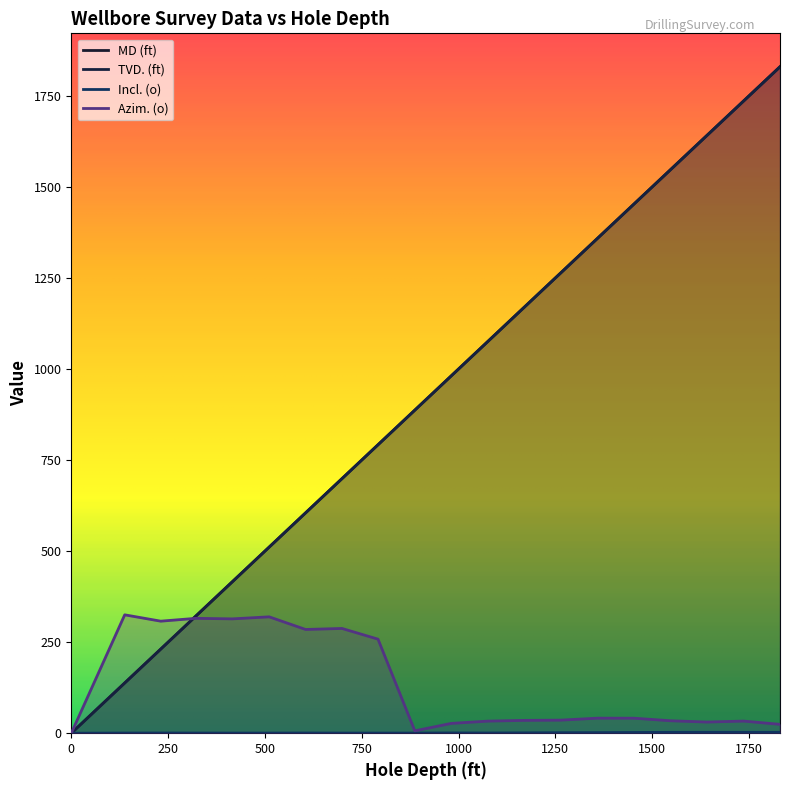

How many positive values does the Azim. (o) series have?

19